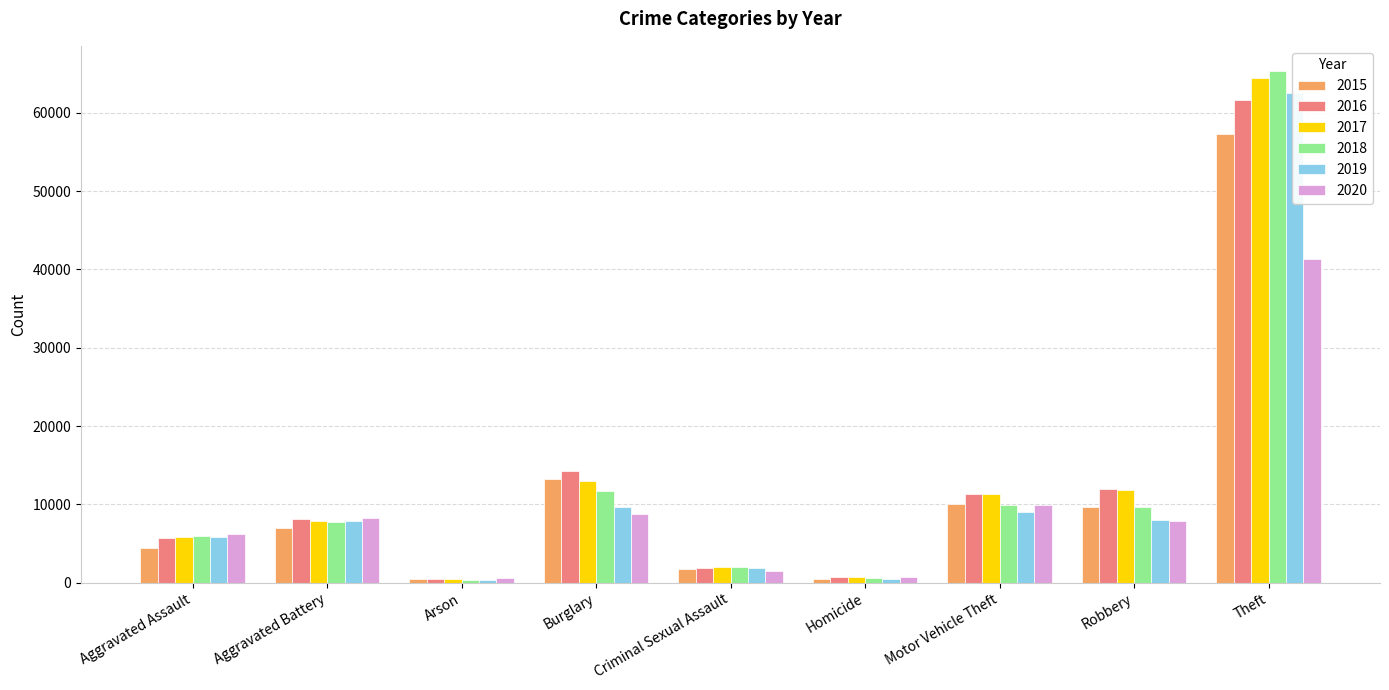

At Robbery, list the series in order from smallest to largest.

2020, 2019, 2015, 2018, 2017, 2016